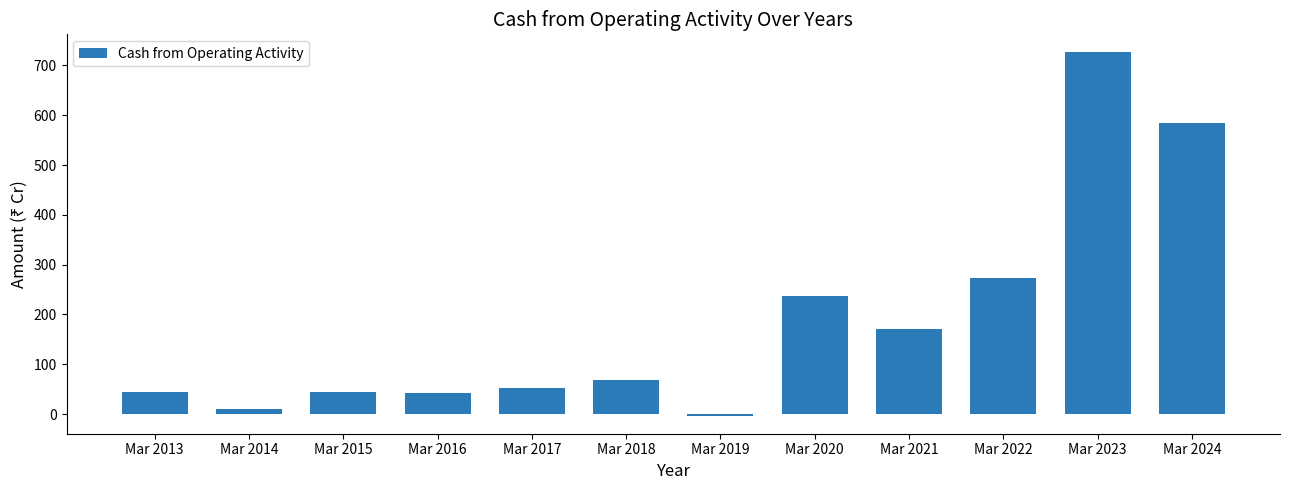

True or false: the data shows 237 at Mar 2020.

True